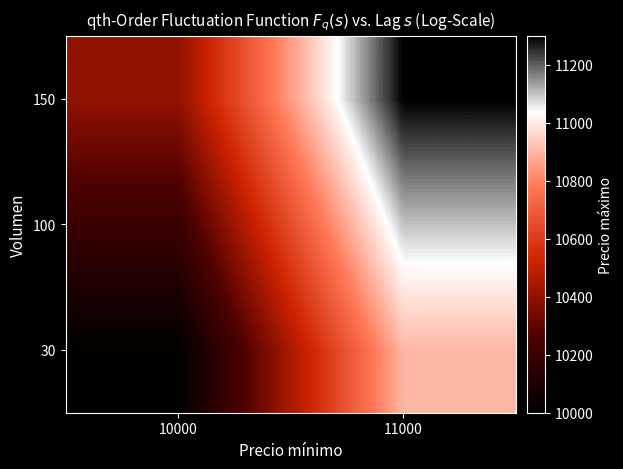

Reading left to right, transcribe all the data shown in this chart.

30: 10000=10000	11000=10900
100: 10000=10200	11000=11100
150: 10000=10400	11000=11300